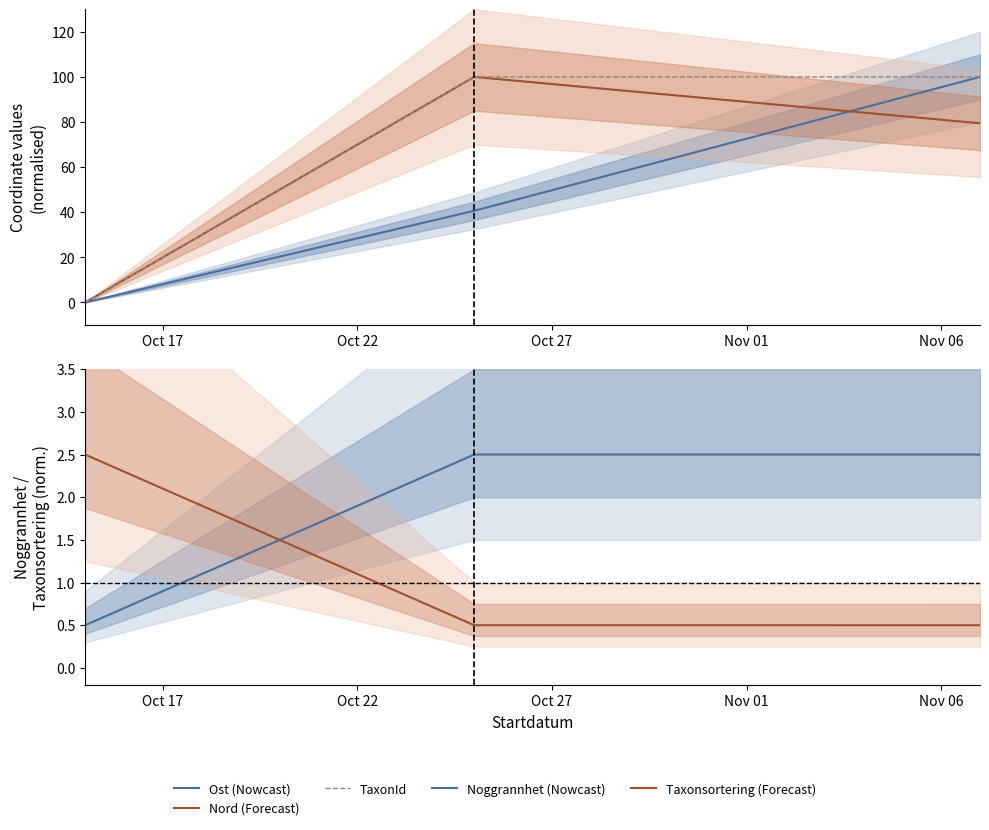

What are all the series names shown in the legend?

Ost (Nowcast), Nord (Forecast), TaxonId, Noggrannhet (Nowcast), Taxonsortering (Forecast)